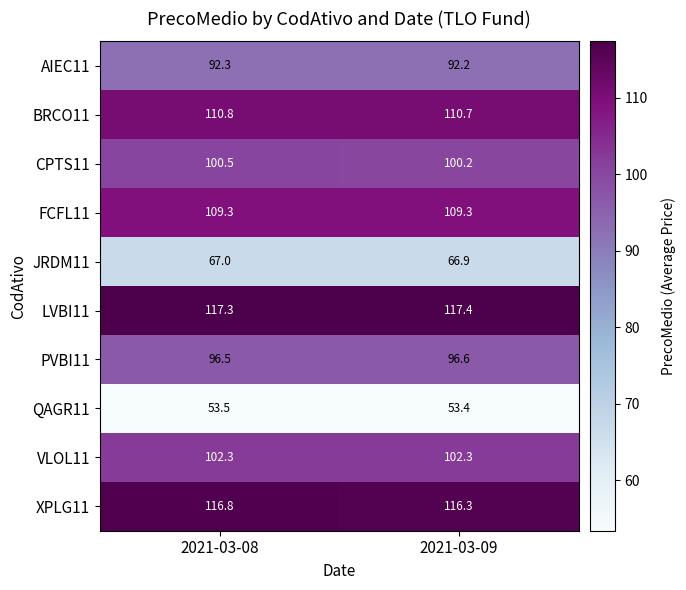

What is the total value across all series at 2021-03-09?

965.3